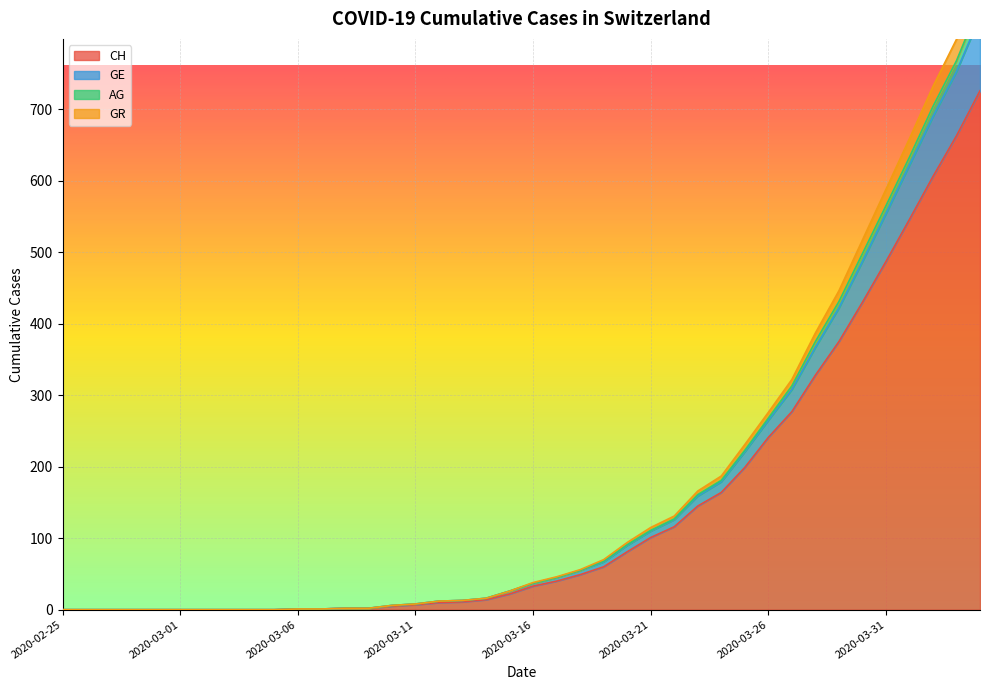

What is the spread (max minus min) of values at 2020-03-18?

7